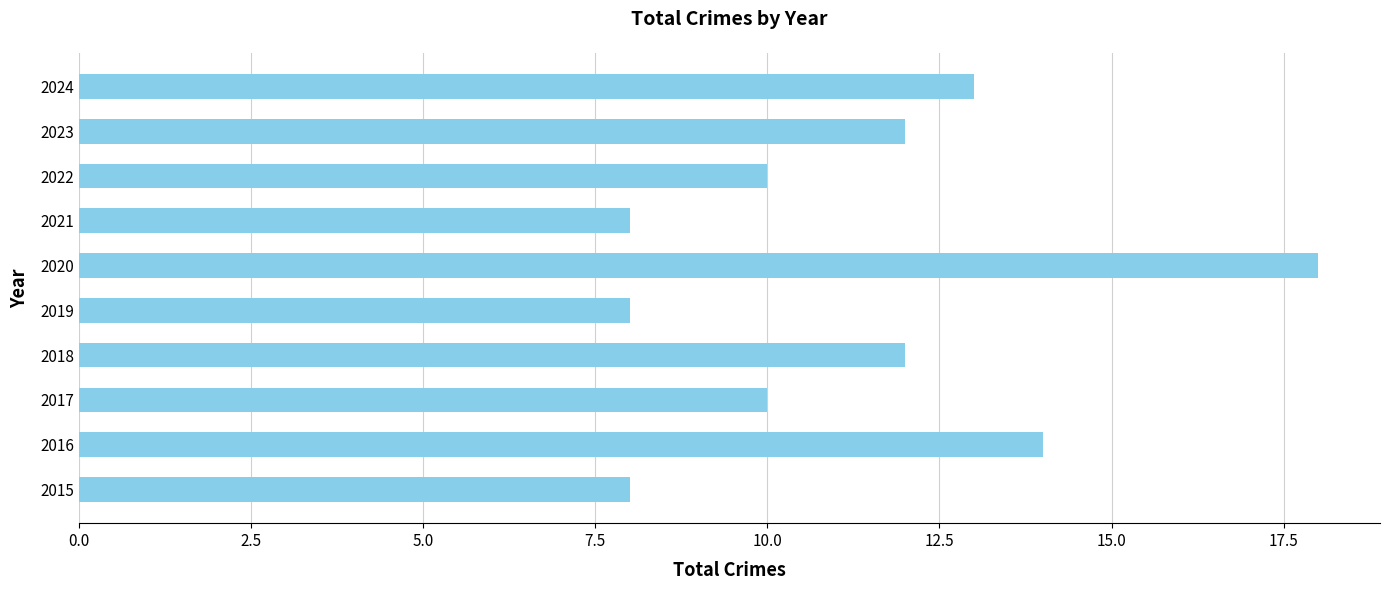

What is the difference between the second highest and minimum values?

6